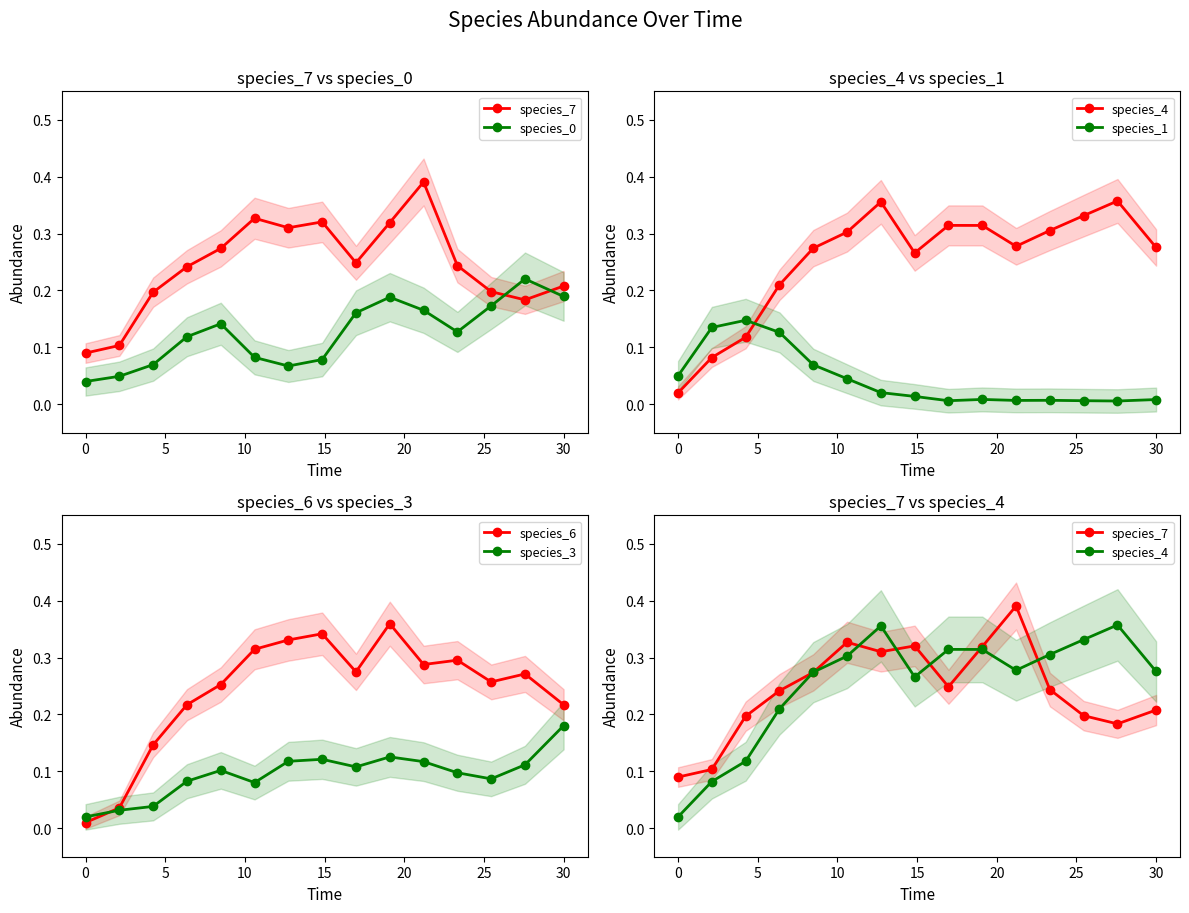

After their last crossing, which series has the higher values: species_4 or species_7?

species_4